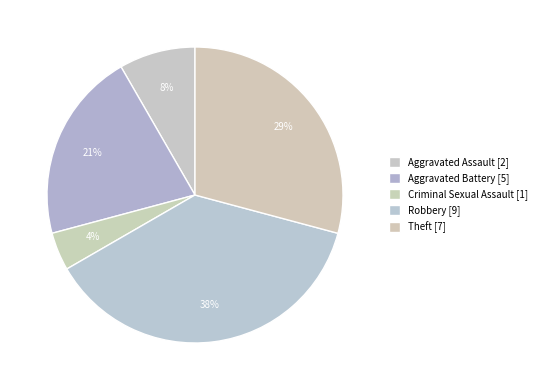

Is there any slice that represents more than half of the pie?

No